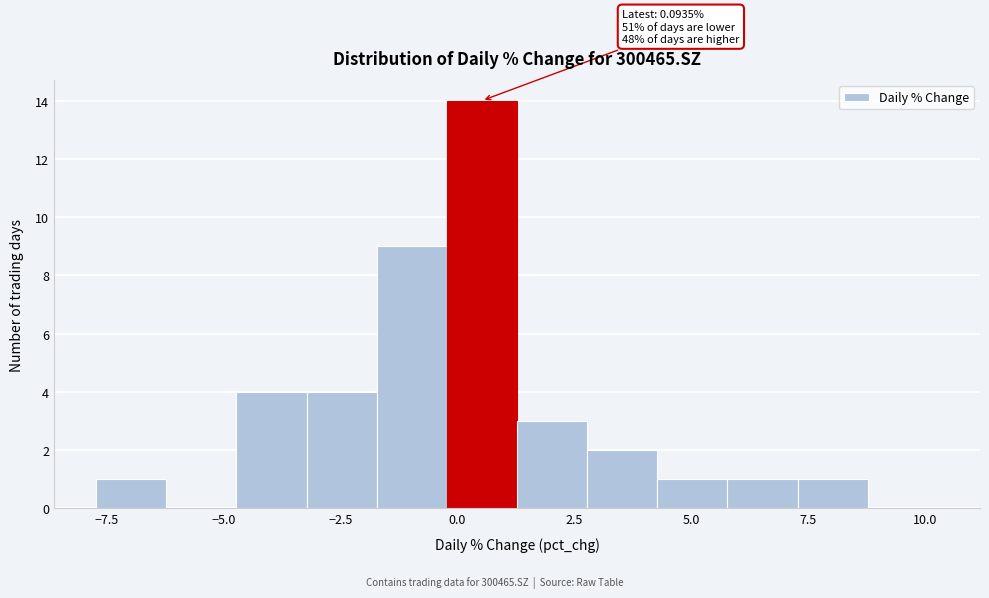

Around what value on the x-axis is the tallest bar? Give the approximate position of its centre, as read against the axis.

0.5